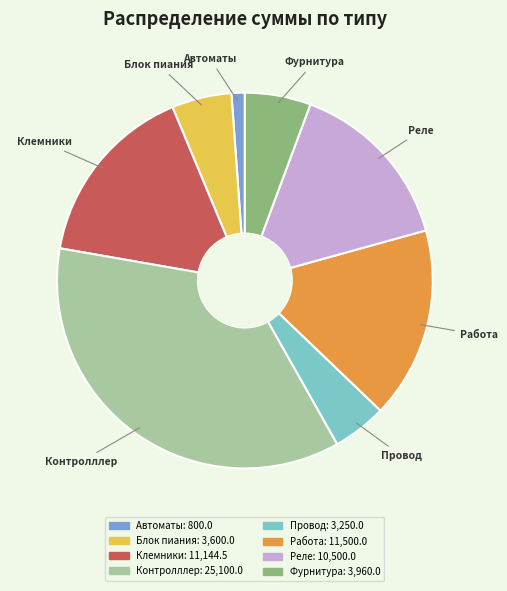

Which has a higher value, Работа or Автоматы?

Работа